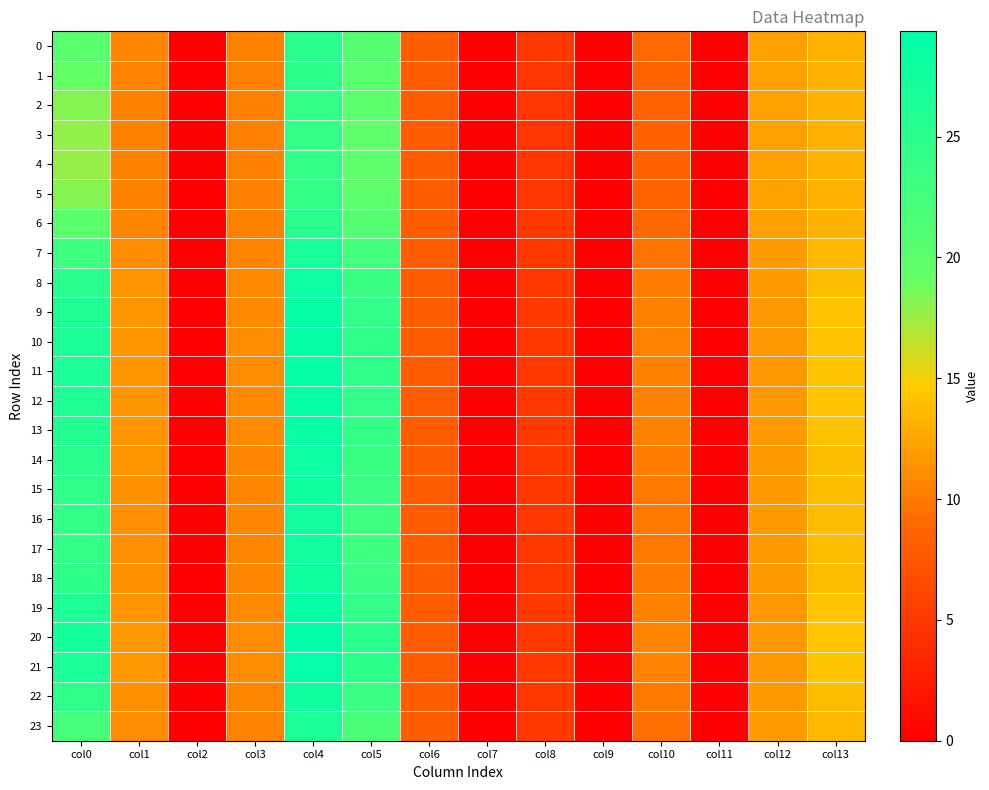

Rank the series by their maximum value, from highest to lowest.

20, 21, 10, 11, 19, 12, 9, 13, 8, 14, 18, 22, 15, 16, 17, 7, 23, 0, 6, 1, 2, 5, 3, 4